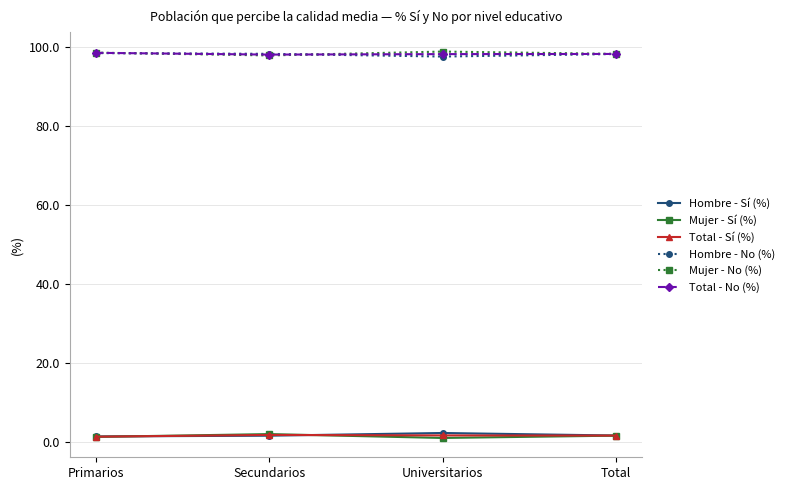

What is the greatest value displayed?

99.0